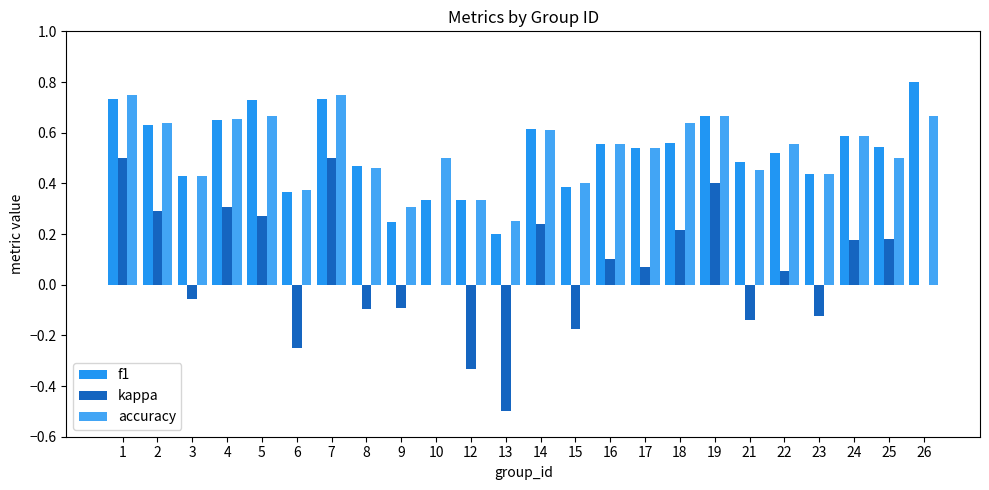

How many groups of bars are there?

24